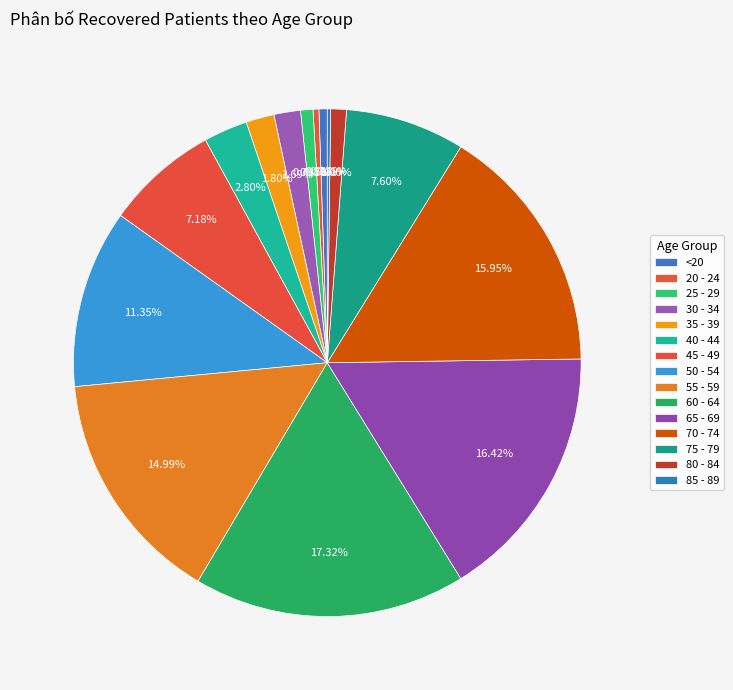

What percentage is NOT represented by 30 - 34?

98.3%